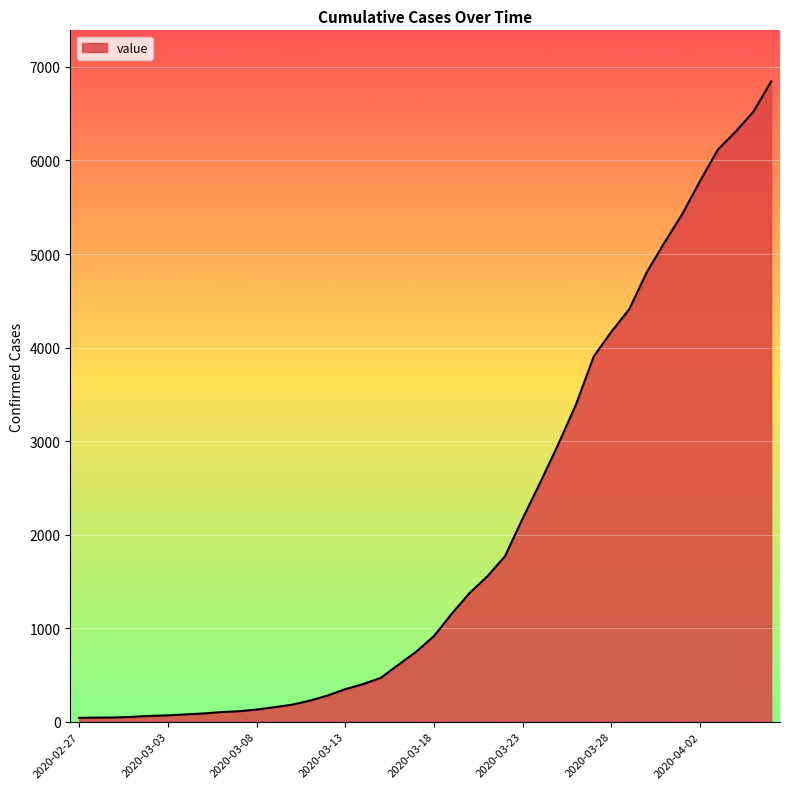

What is the maximum value shown in the chart?

6844